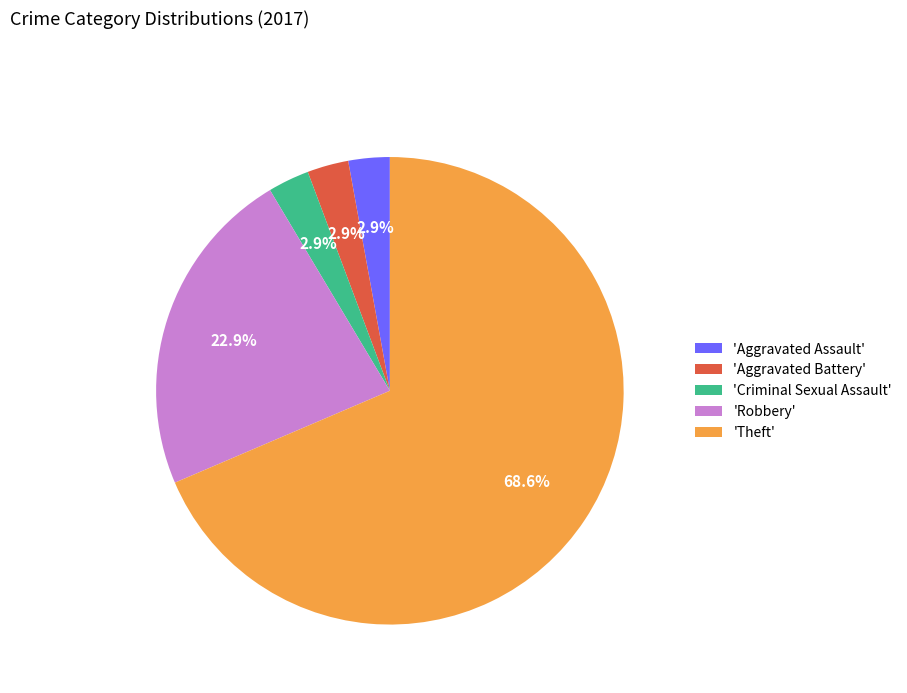

Combined, do 'Aggravated Battery' and 'Theft' account for over 50%?

Yes